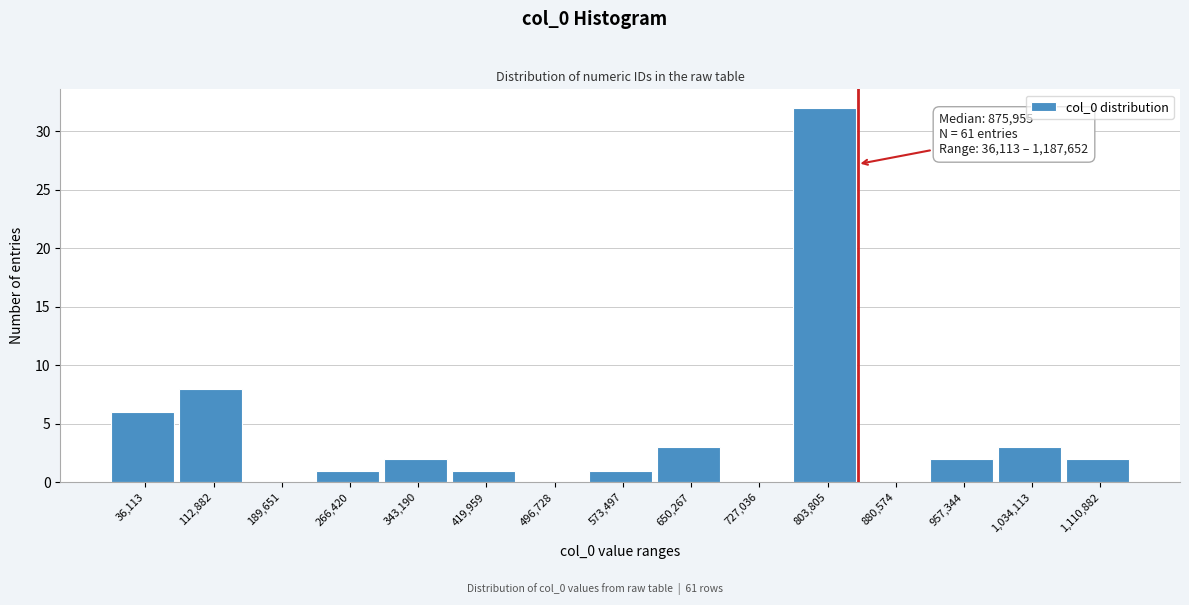

Reading right to left, list all the values displayed in this chart.

1,110,882=2	1,034,113=3	957,344=2	880,574=0	803,805=32	727,036=0	650,267=3	573,497=1	496,728=0	419,959=1	343,190=2	266,420=1	189,651=0	112,882=8	36,113=6